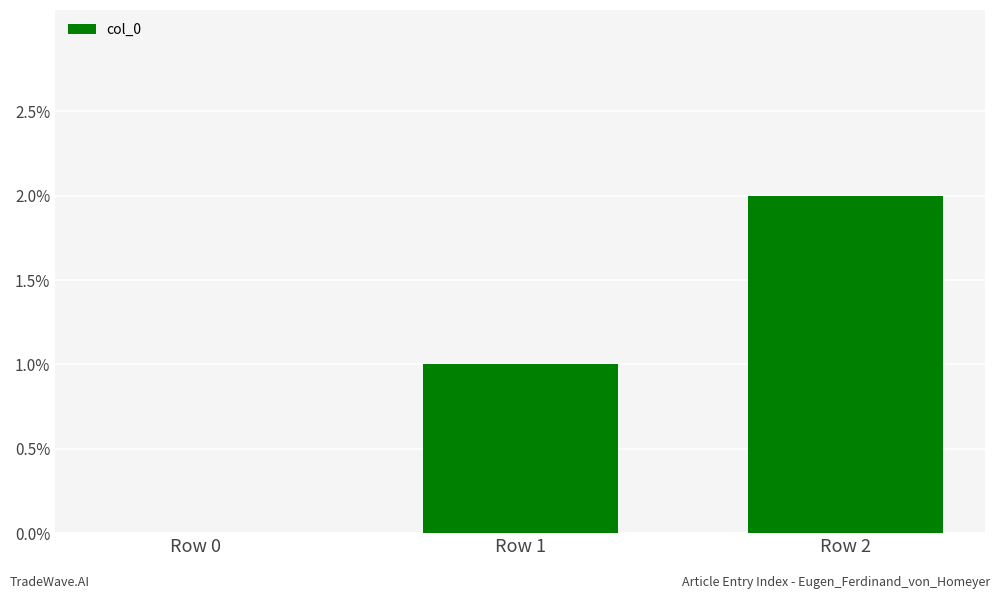

What is the sum of all values?

3